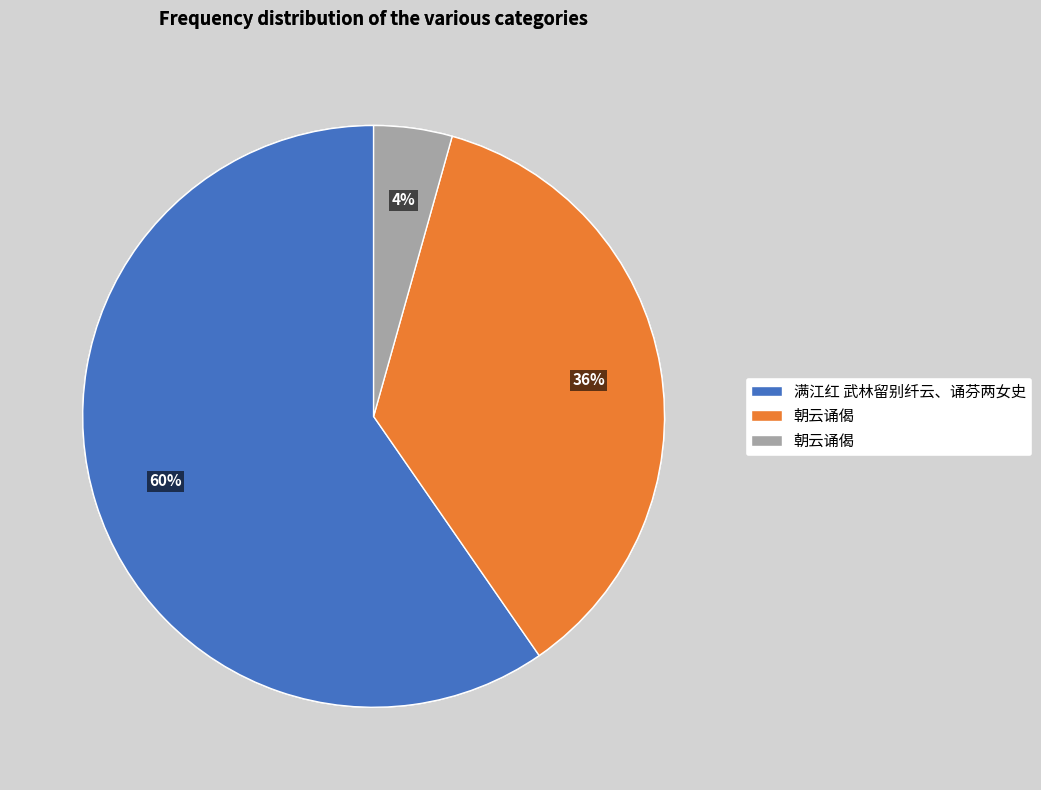

How many slices are in this pie chart?

3